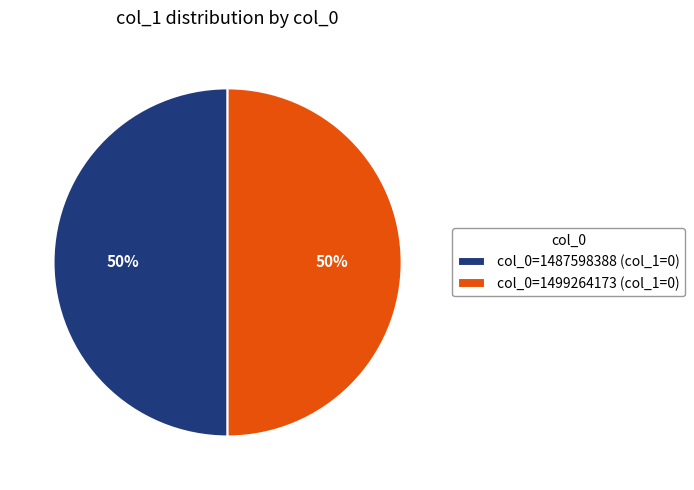

What is the ratio of the value at col_0=1487598388 (col_1=0) to the value at col_0=1499264173 (col_1=0)?

1.0